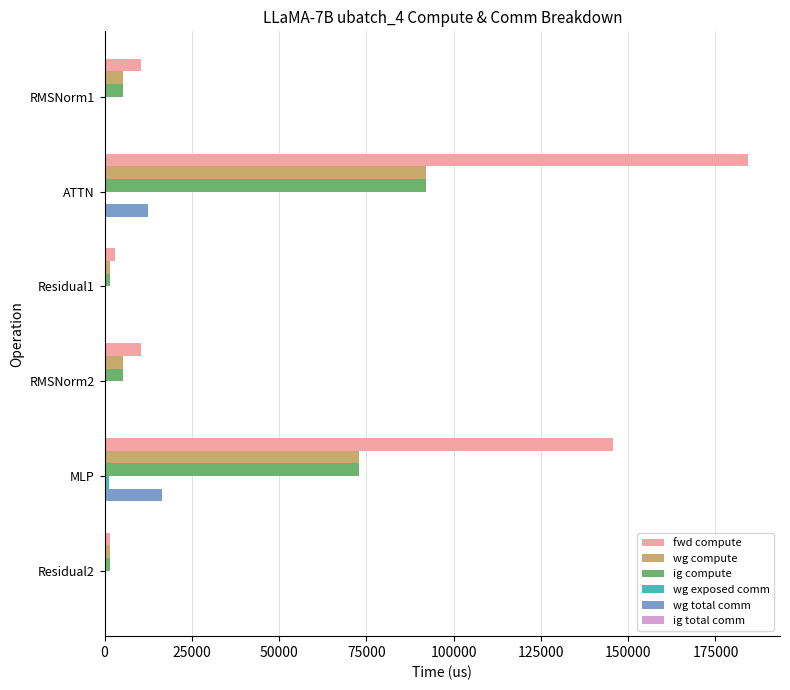

Which series changed the most between RMSNorm2 and MLP?

fwd compute